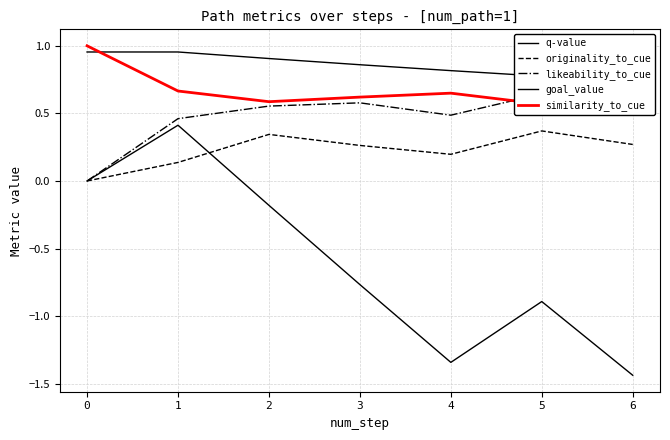

In similarity_to_cue, how many points are higher than both neighbors (excluding endpoints)?

1